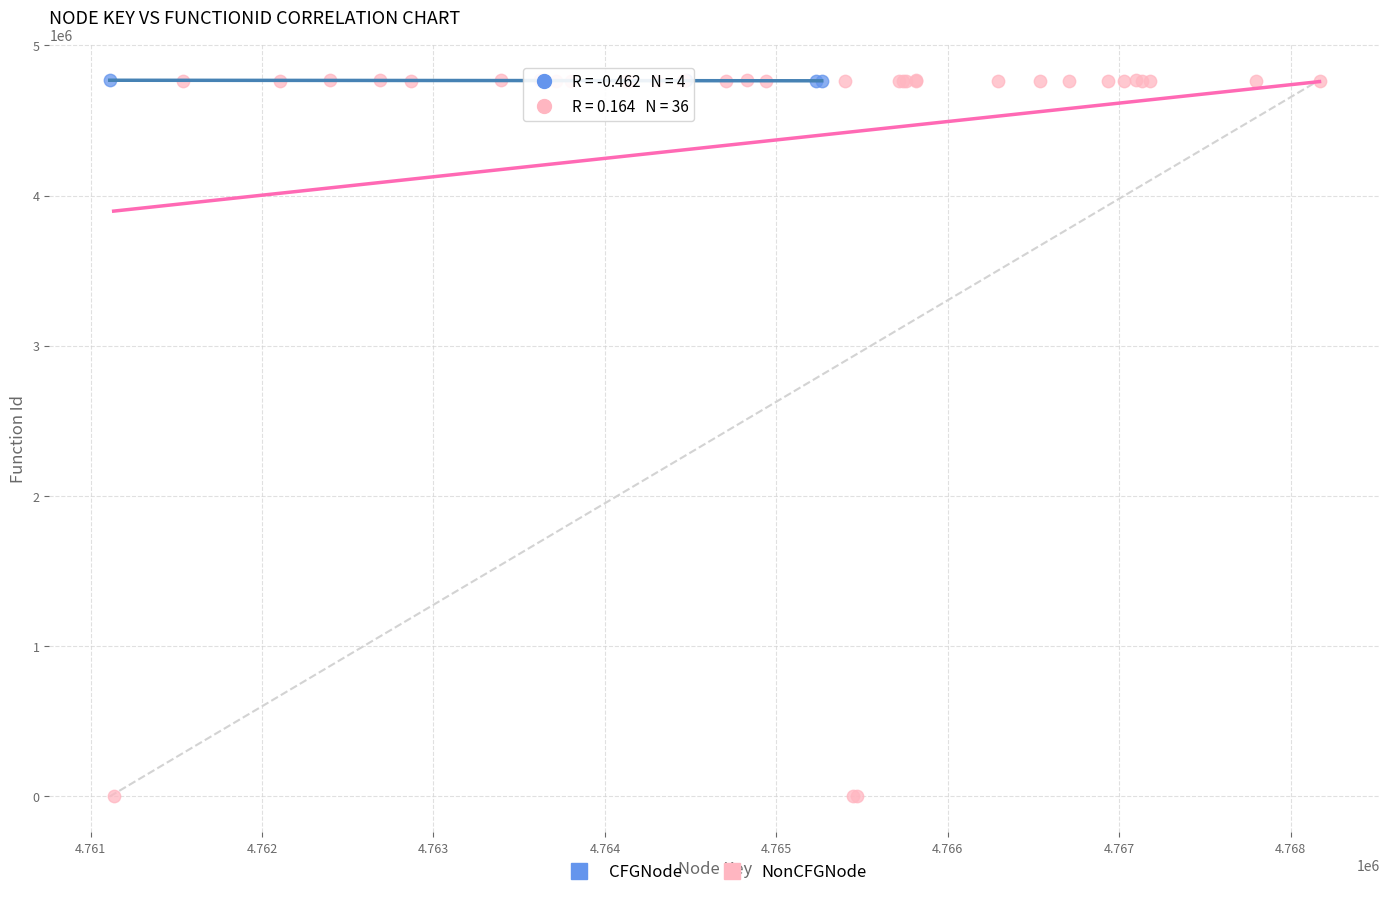

Which series contains the lowest Y value?

NonCFGNode